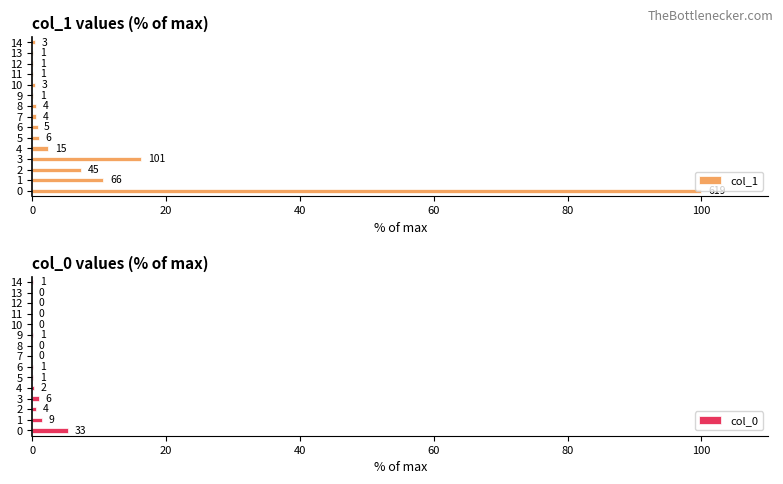

The col_1 series shows 0.8 at 14. True or false?

False